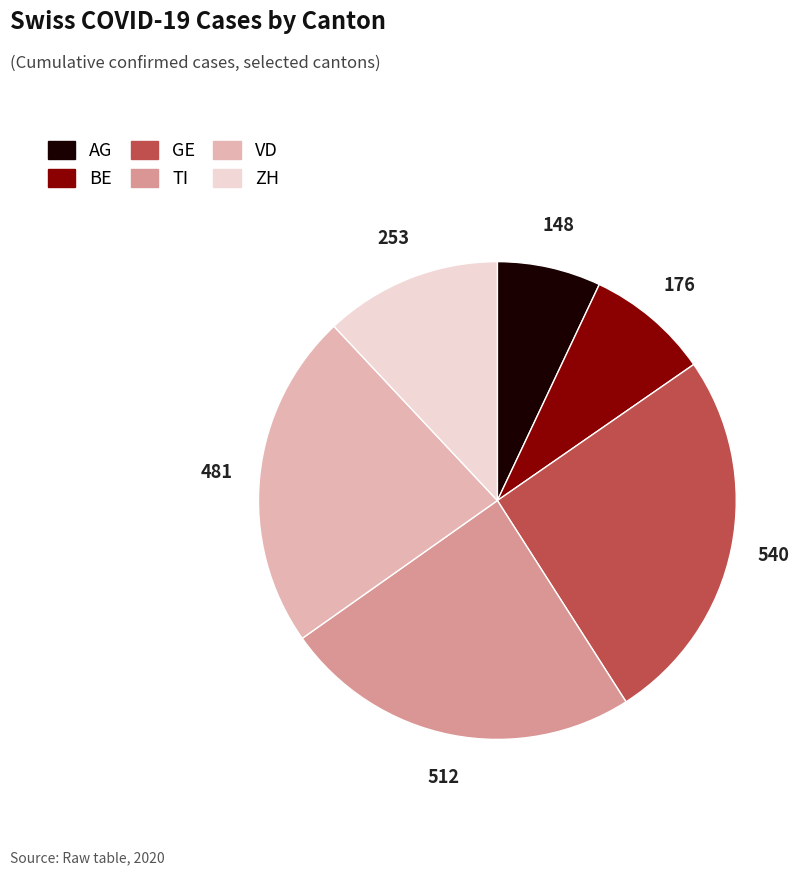

How many slices are in this pie chart?

6